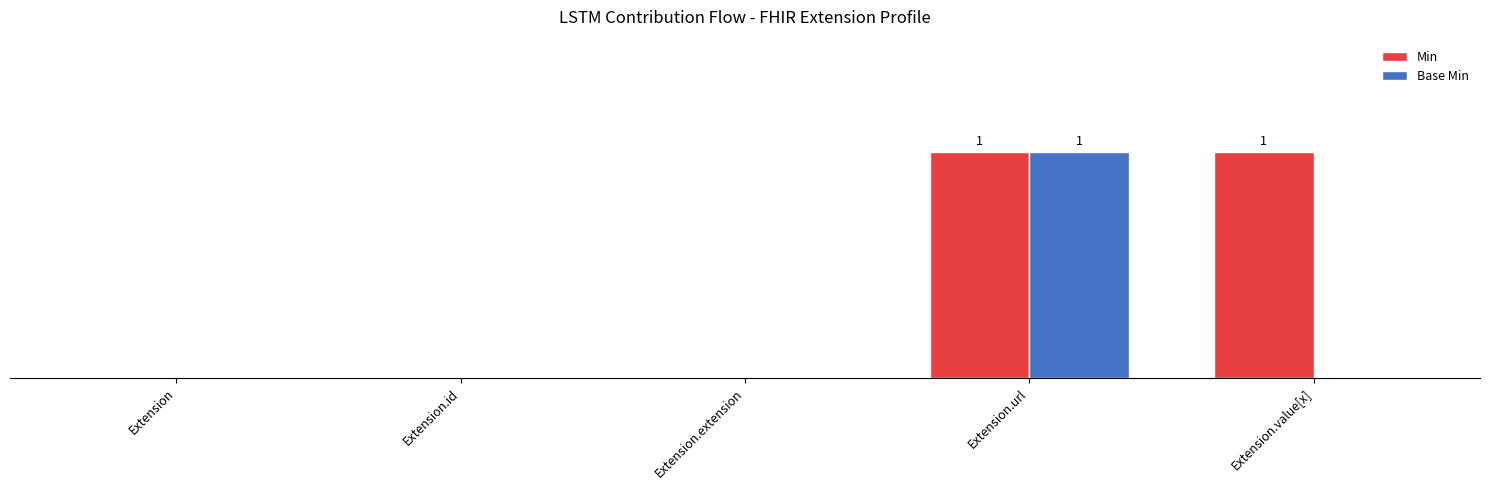

Reading left to right, list all the values displayed in this chart.

Min: Extension=0	Extension.id=0	Extension.extension=0	Extension.url=1	Extension.value[x]=1
Base Min: Extension=0	Extension.id=0	Extension.extension=0	Extension.url=1	Extension.value[x]=0